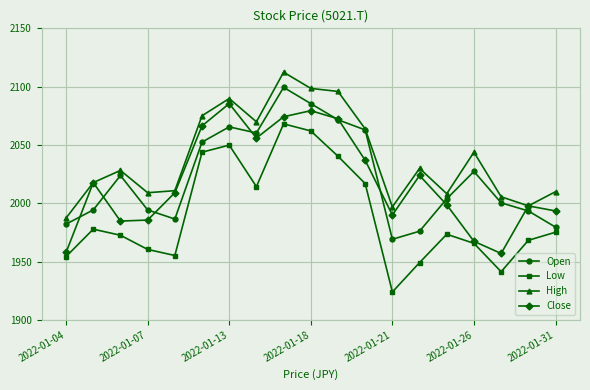

Which series has the largest total across all categories?

High